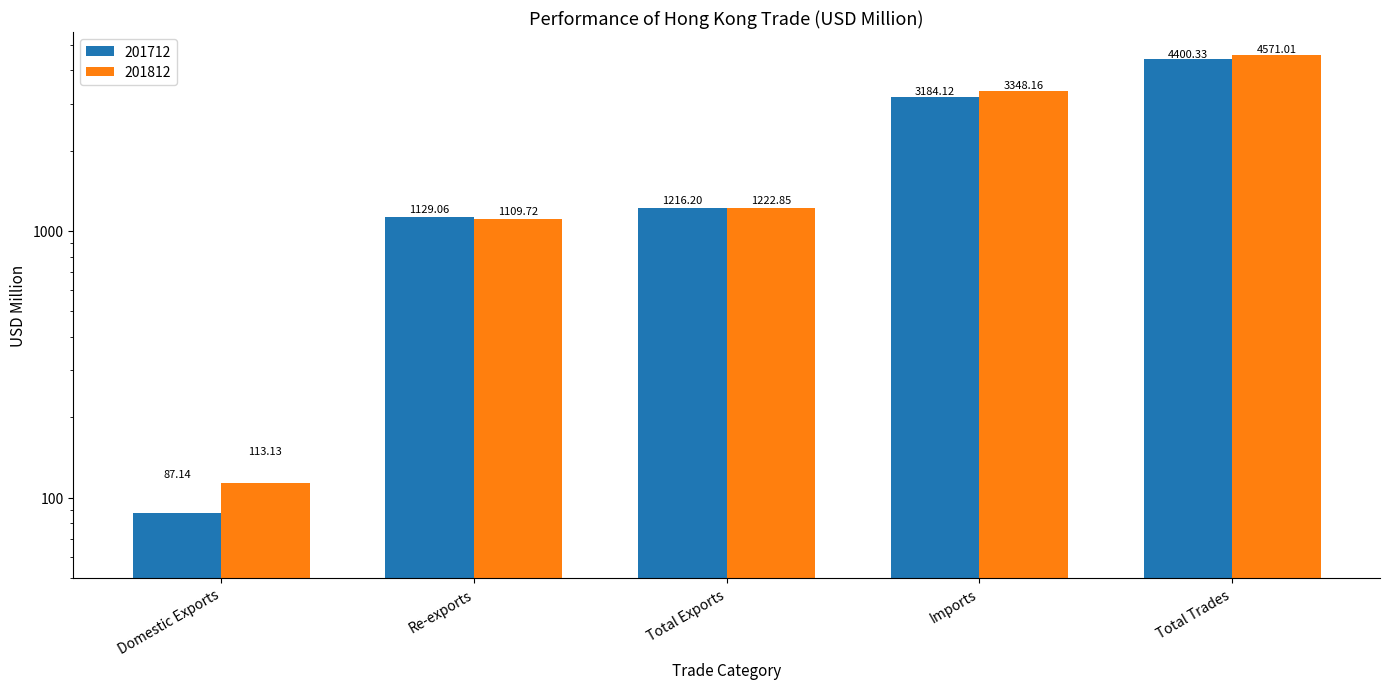

Which has a higher value, Imports or Total Exports?

Imports